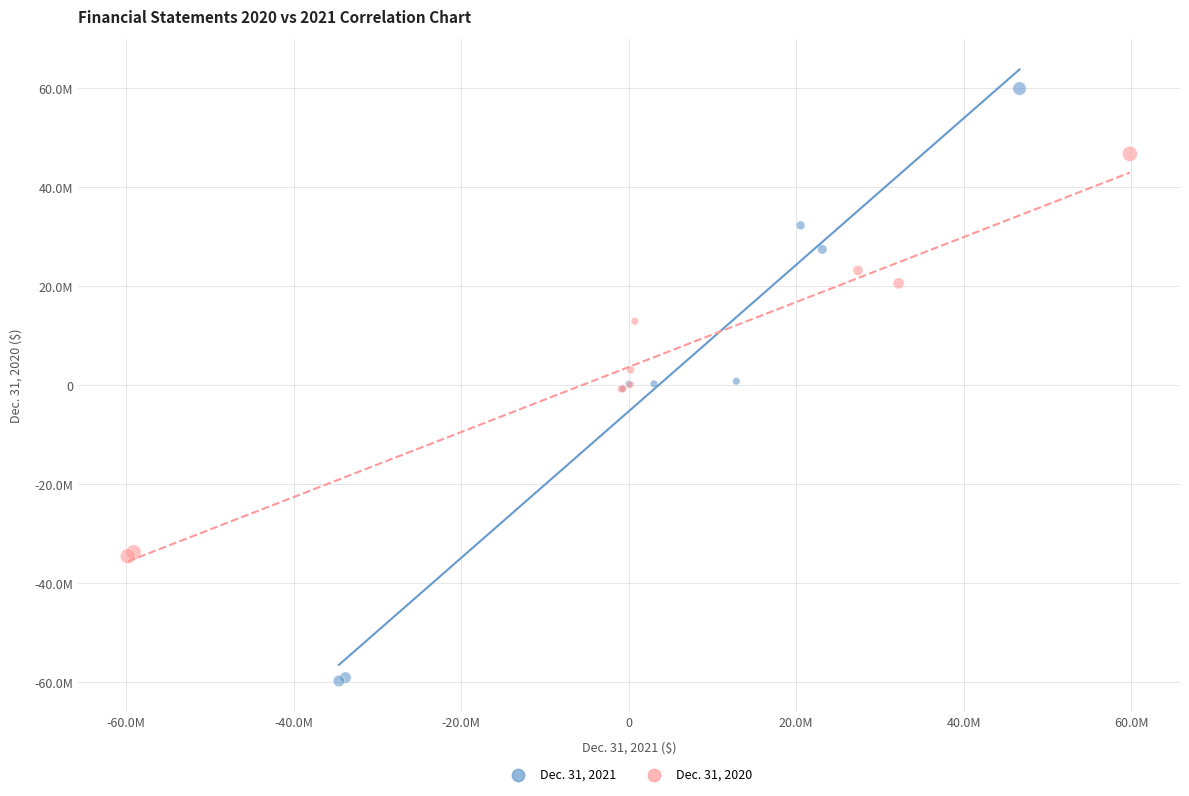

What are all the series names shown in the legend?

Dec. 31, 2021, Dec. 31, 2020